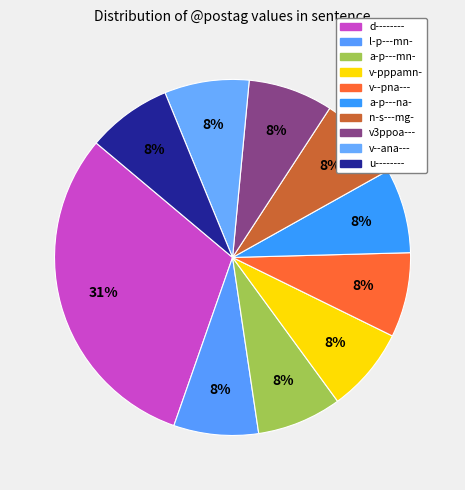

Count the number of slices in the pie.

10